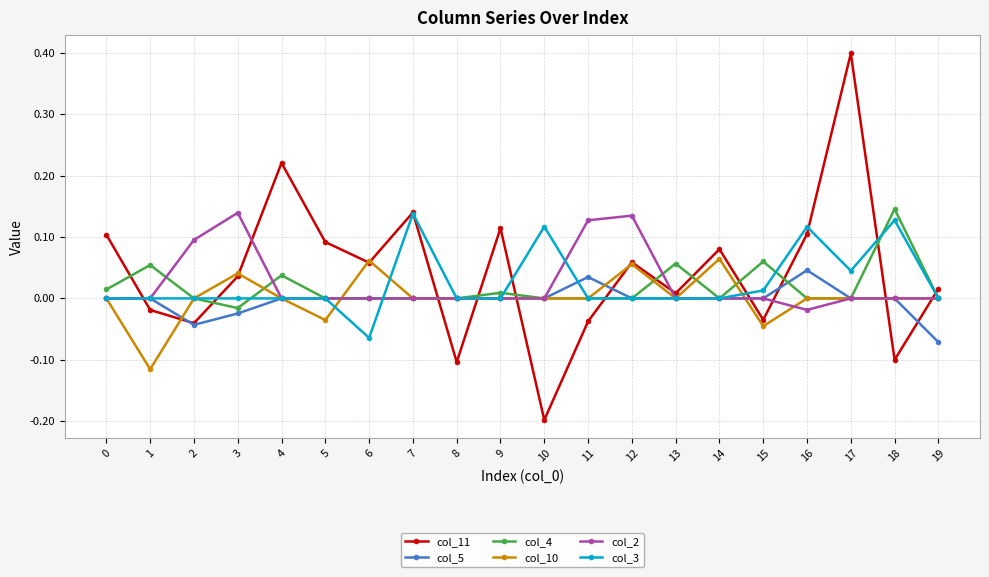

At which category does the chart reach its peak across all series?

17